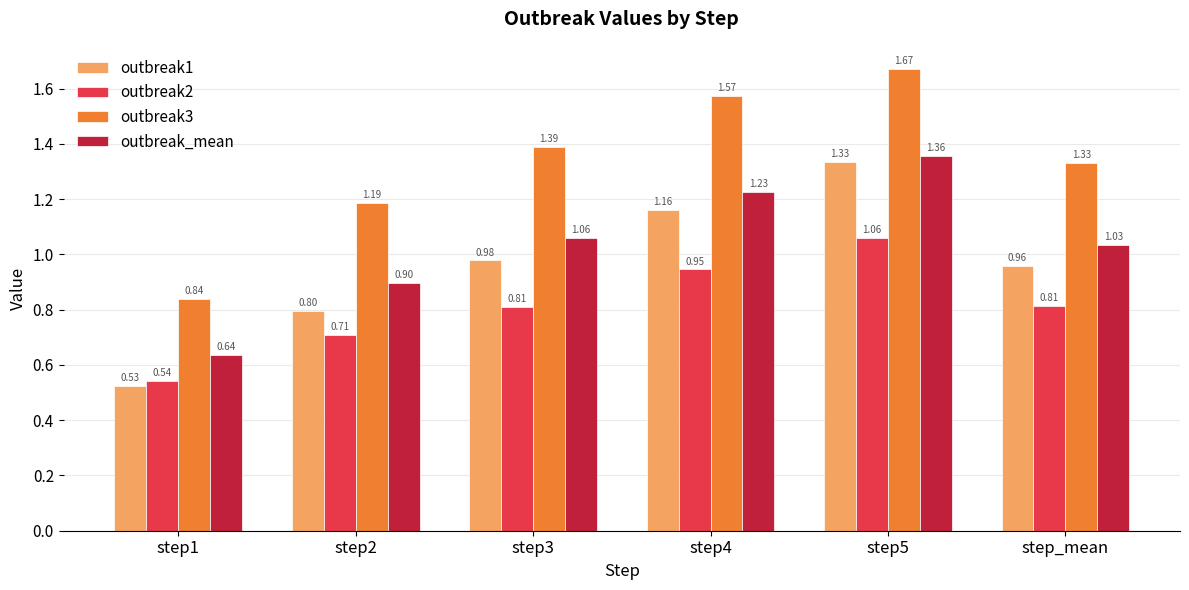

Rank the categories by outbreak1 value from highest to lowest.

step5, step4, step3, step_mean, step2, step1